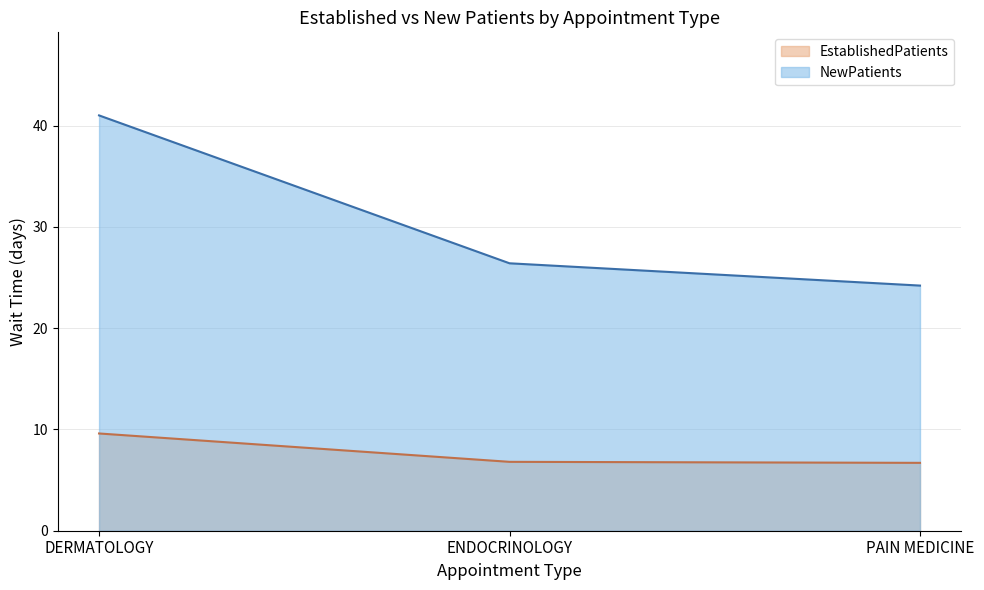

The EstablishedPatients series shows 10.1 at PAIN MEDICINE. True or false?

False